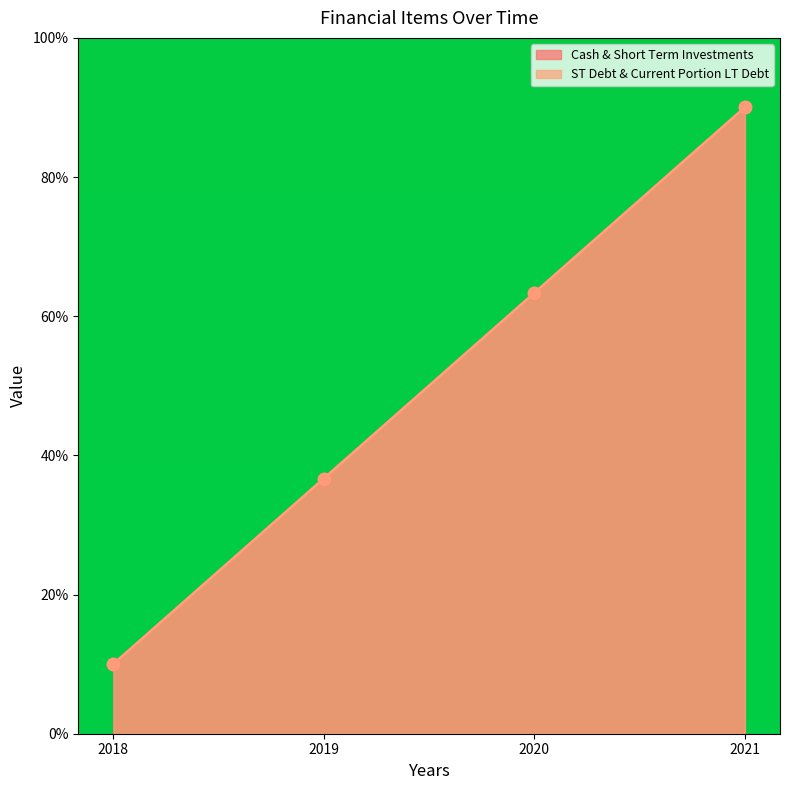

Which series has the widest spread of Y values?

Cash & Short Term Investments